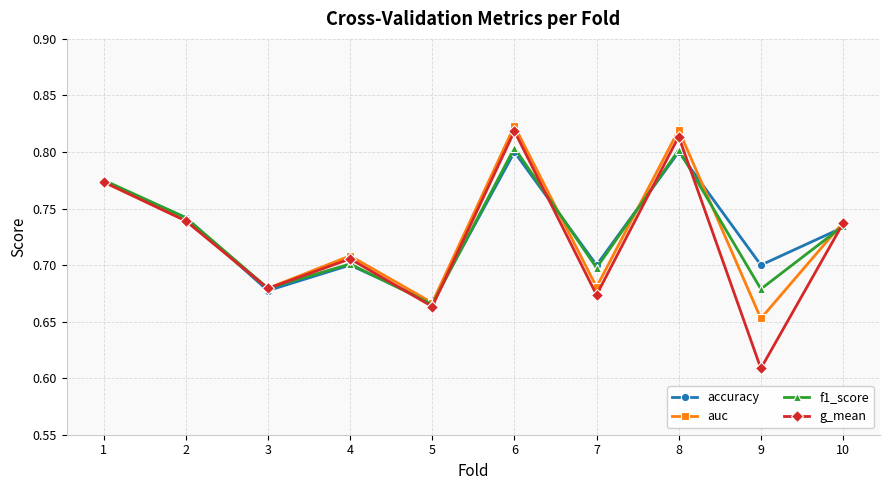

What are all the series names shown in the legend?

accuracy, auc, f1_score, g_mean